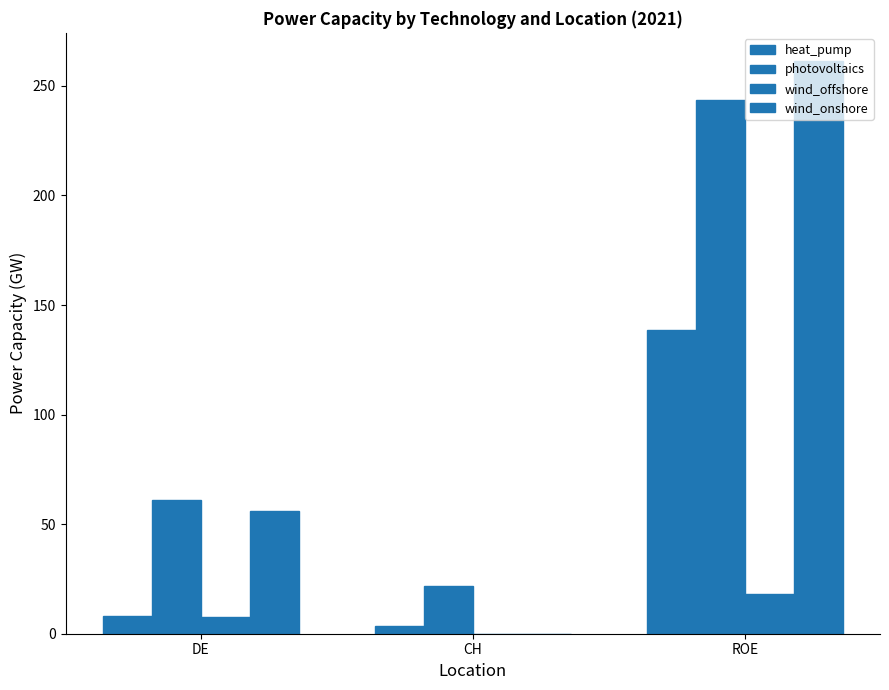

How many groups of bars are there?

3